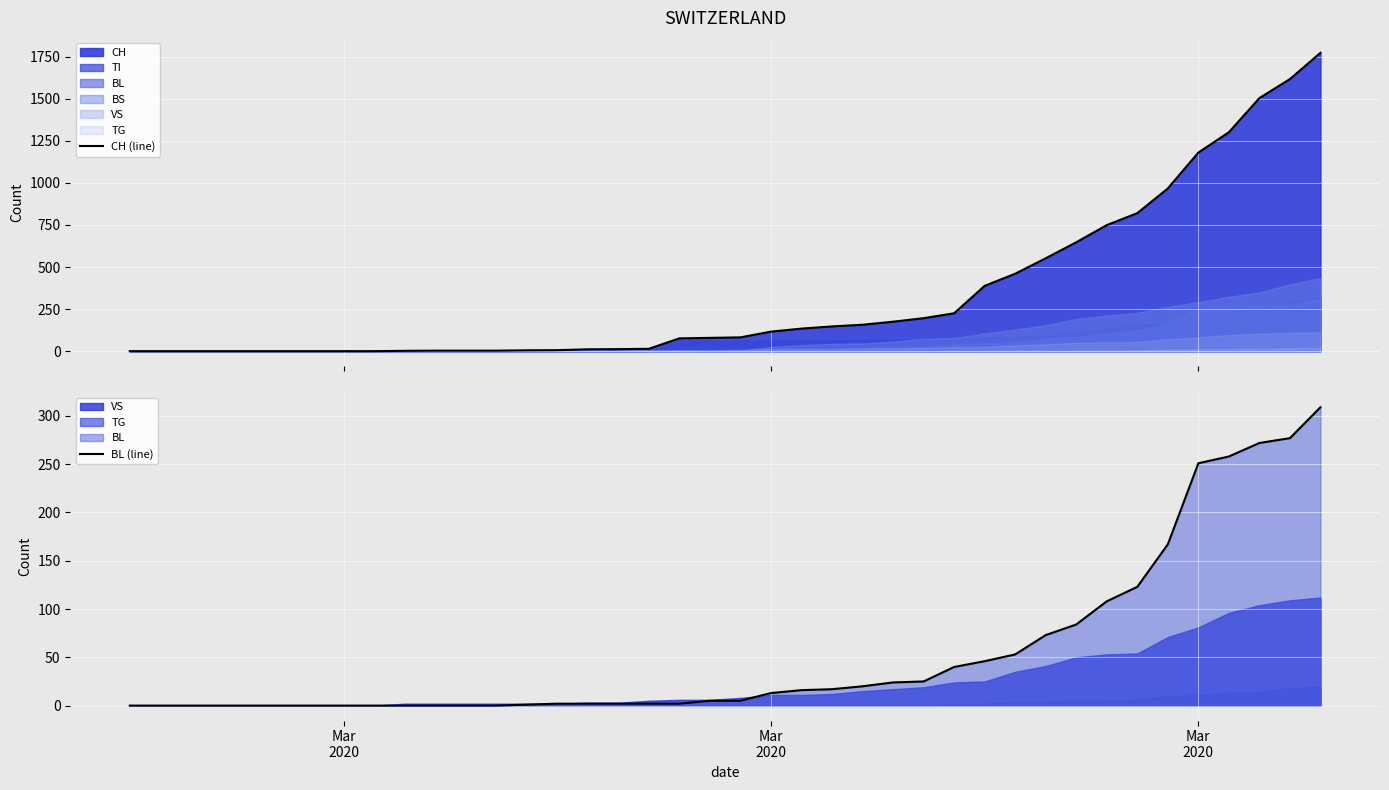

Which series has the widest spread of values?

CH (line)